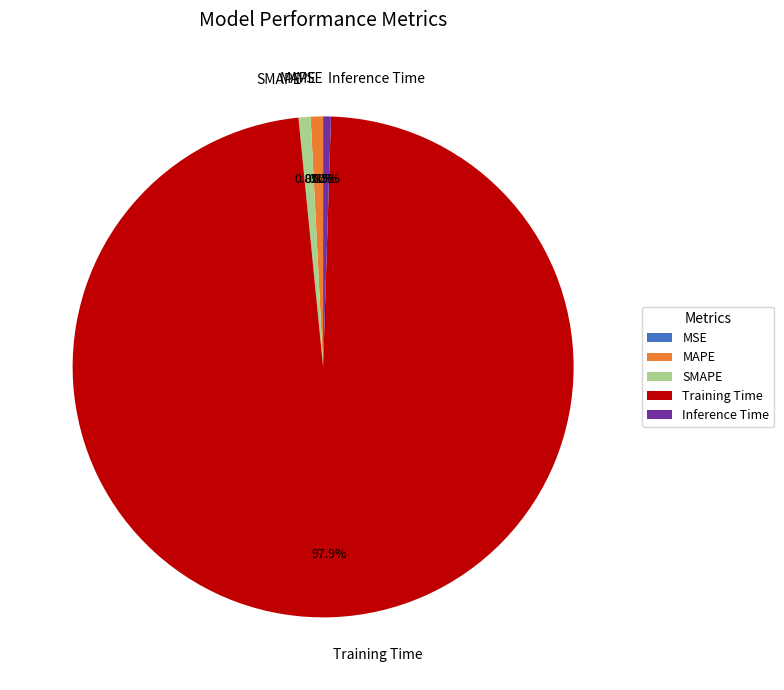

To the nearest percent, what is the difference between the Training Time and MAPE slice percentages?

97%